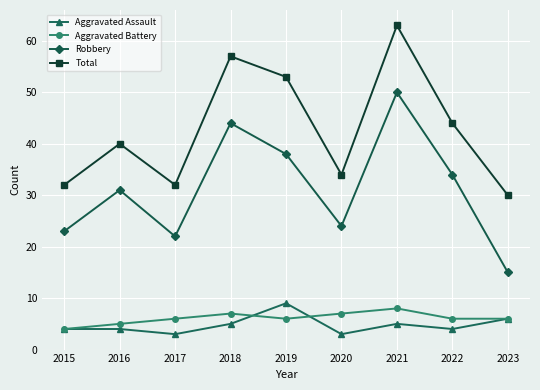

What is the difference between the maximum and minimum values in the Robbery series?

35